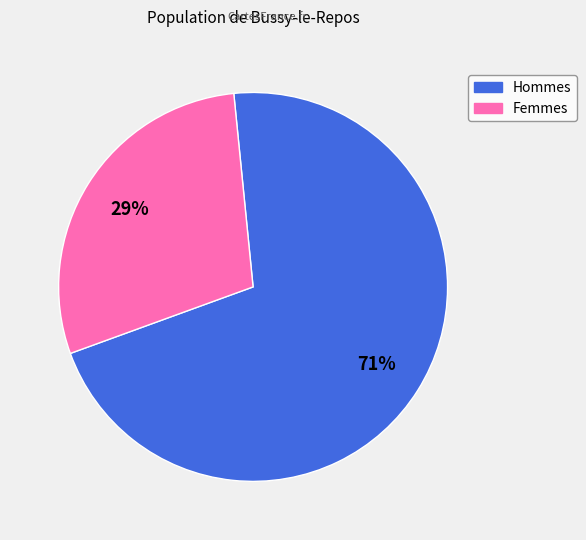

To the nearest percent, what is the average slice percentage?

50%